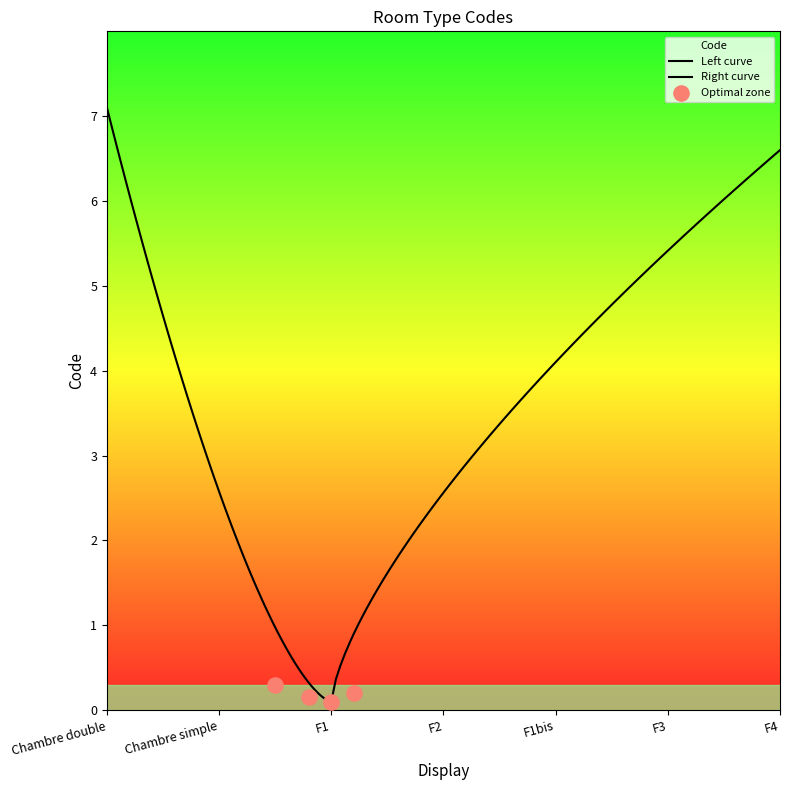

Which has a higher value, F2 or F1bis?

F1bis